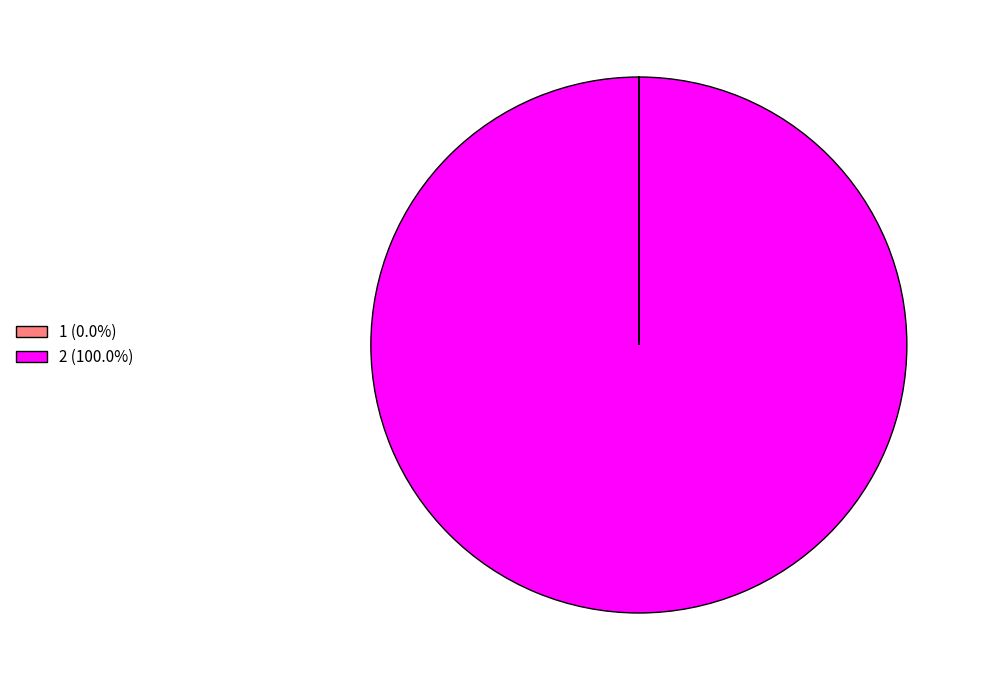

Is there any slice that represents more than half of the pie?

Yes